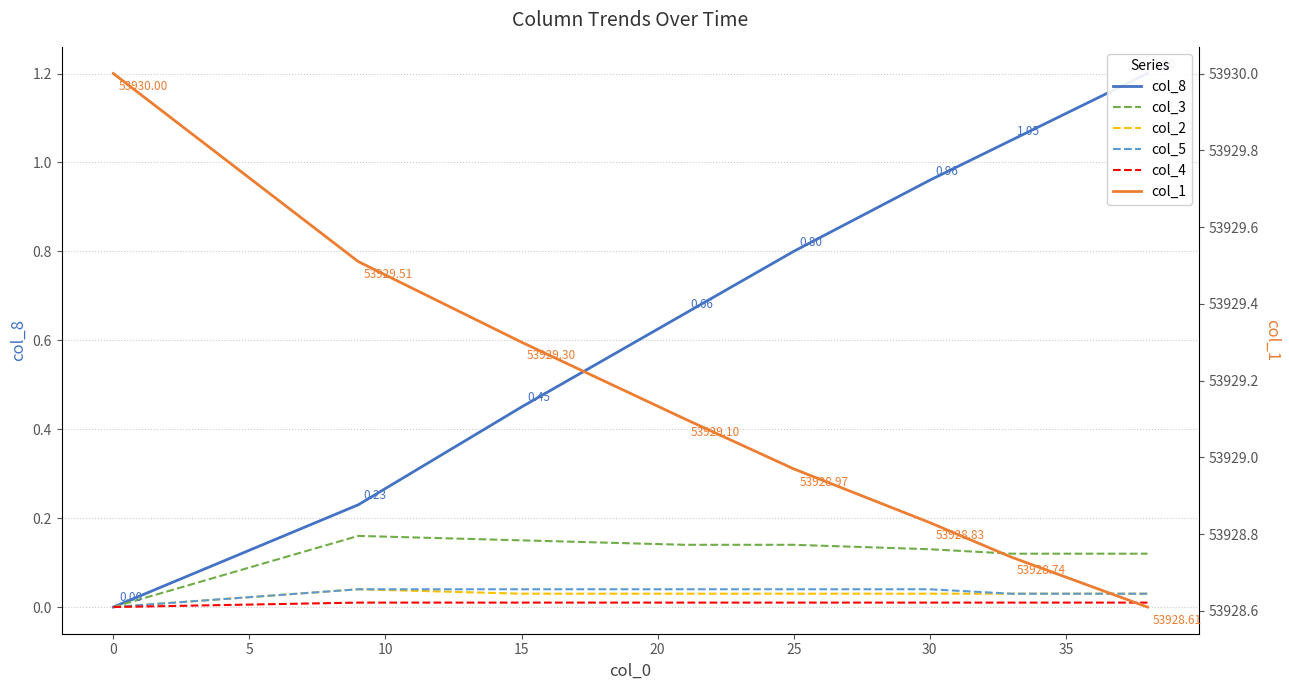

True or false: col_8 has more than 1 points higher than both neighbors.

False